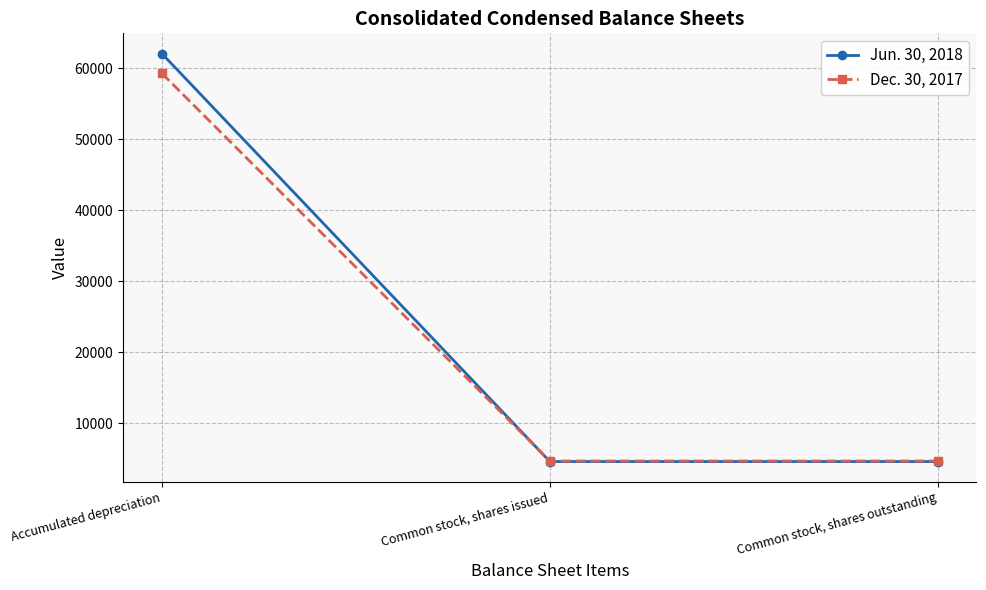

What are all the series names shown in the legend?

Jun. 30, 2018, Dec. 30, 2017